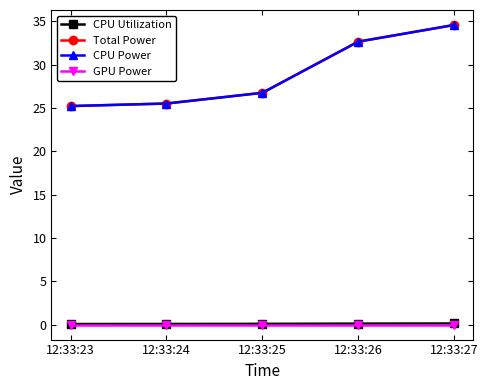

Is this an area chart (filled region under the line)?

No